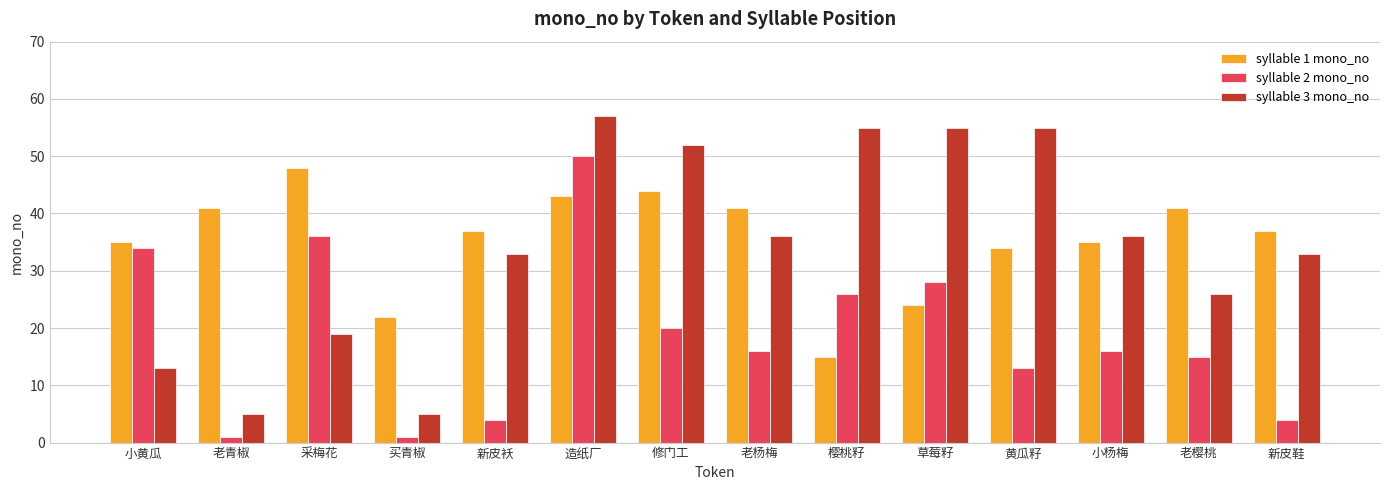

How many bars are there in total?

42